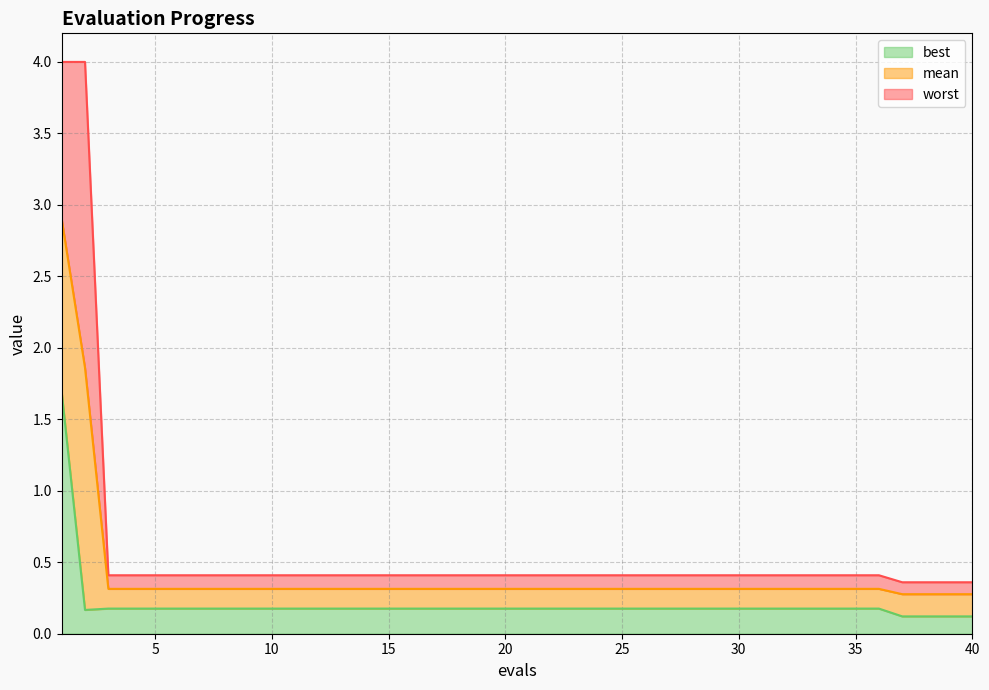

What is the sum of the mean values at 8 and 17?

0.6